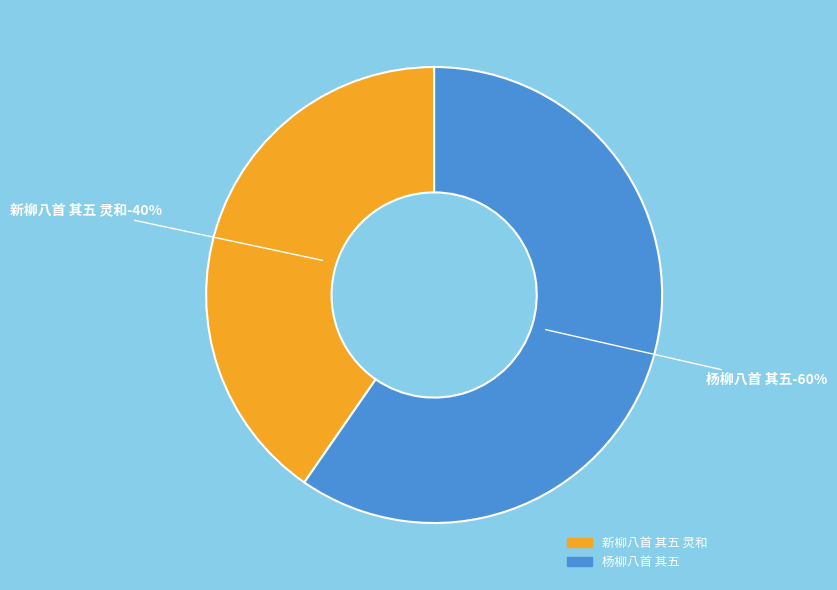

Approximately how many times larger is the value at 杨柳八首 其五 compared to 新柳八首 其五 灵和?

1.5